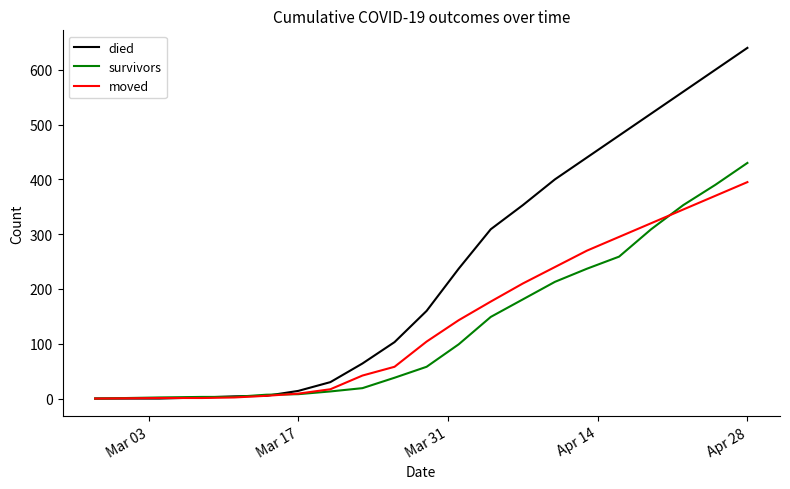

Which series has the largest range (max minus min)?

died